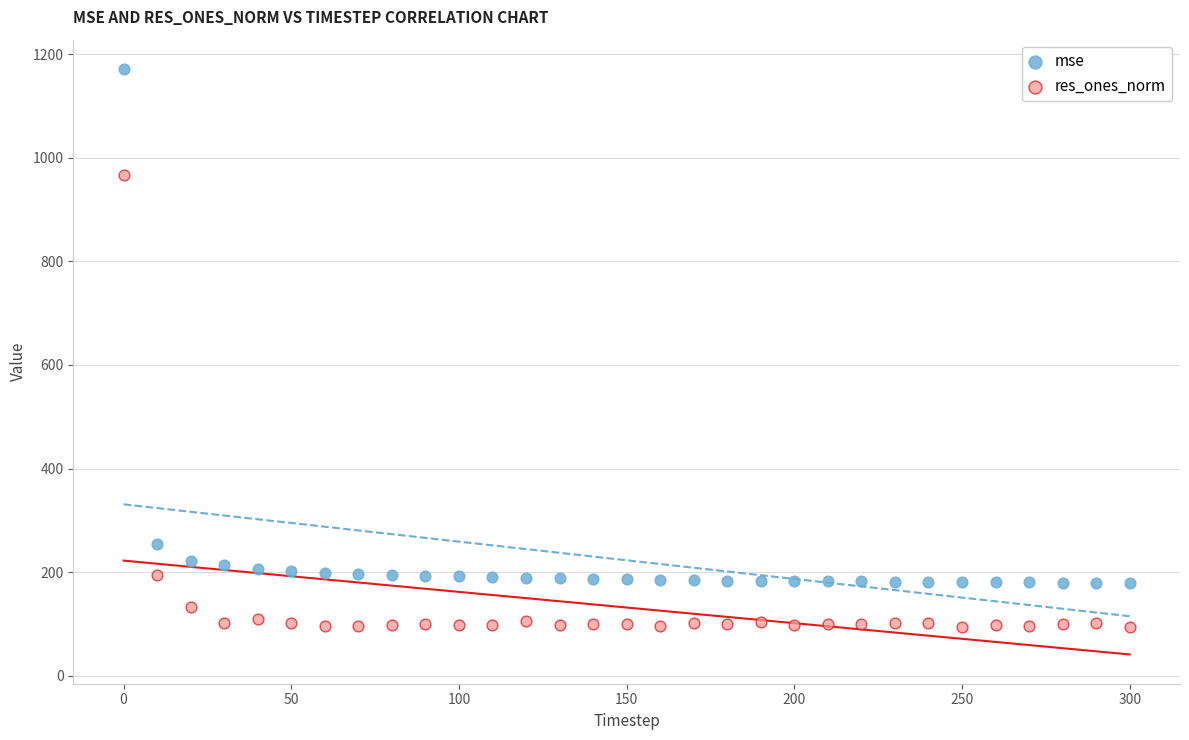

Across all data points, what is the range of X values (max minus min)?

300.0